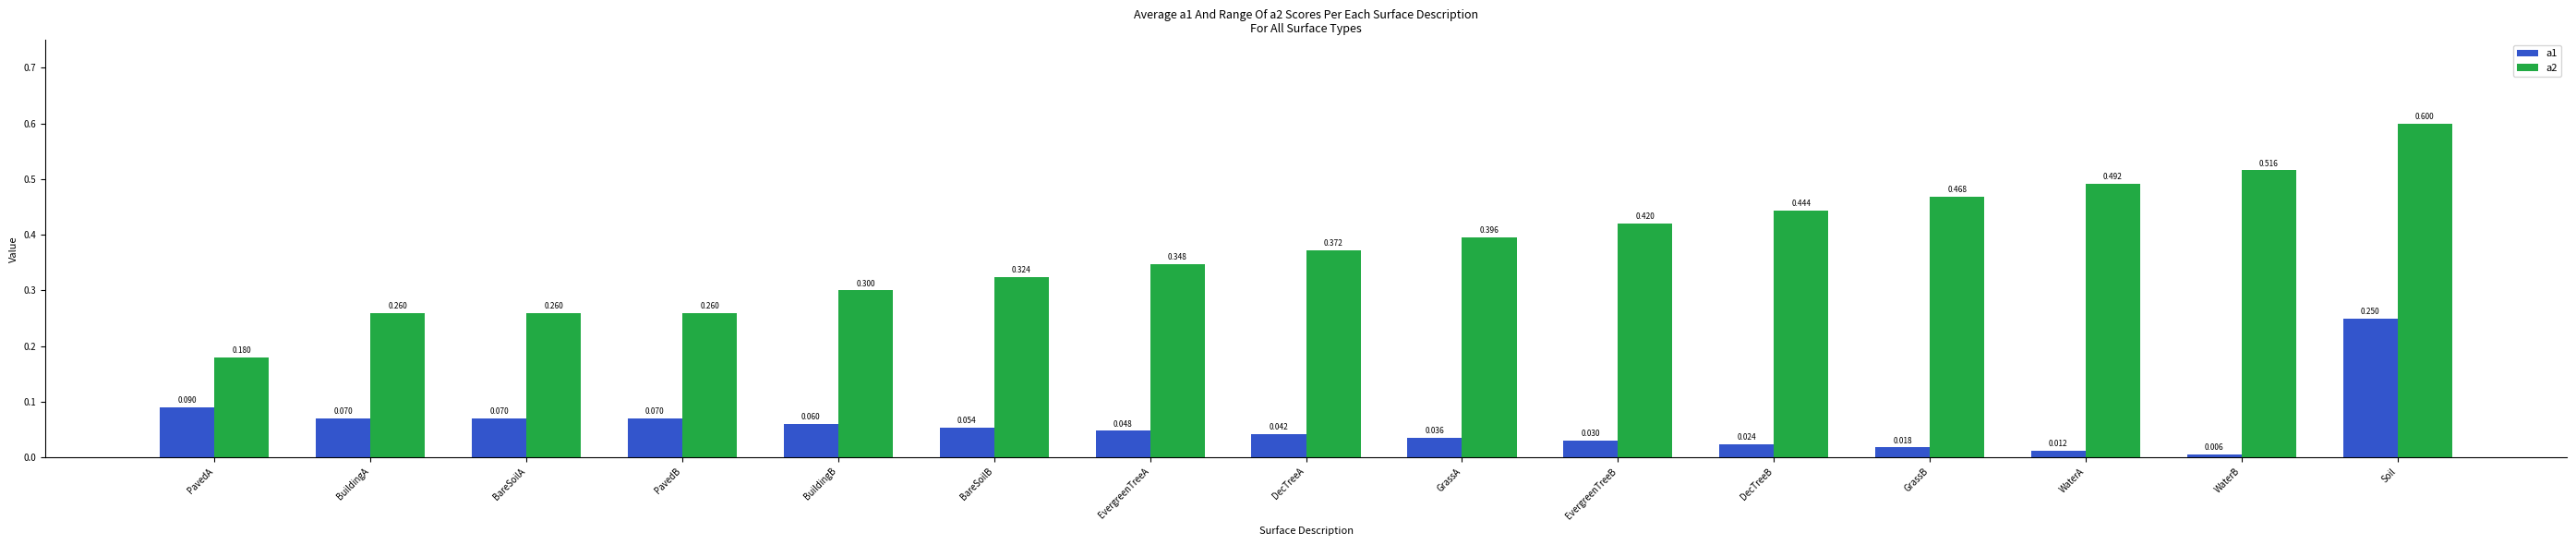

At which label does a1 reach its peak?

Soil